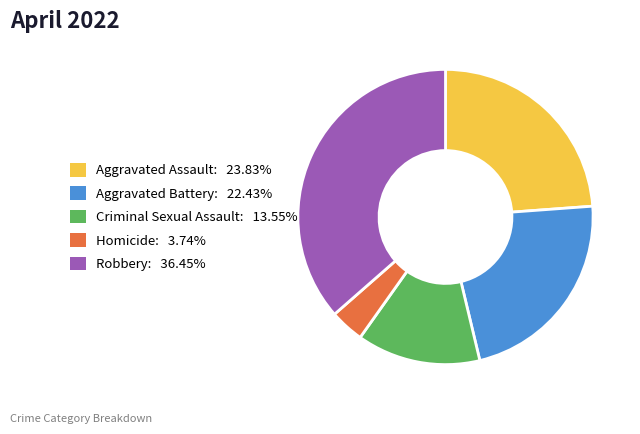

Which has a higher value, Criminal Sexual Assault or Robbery?

Robbery